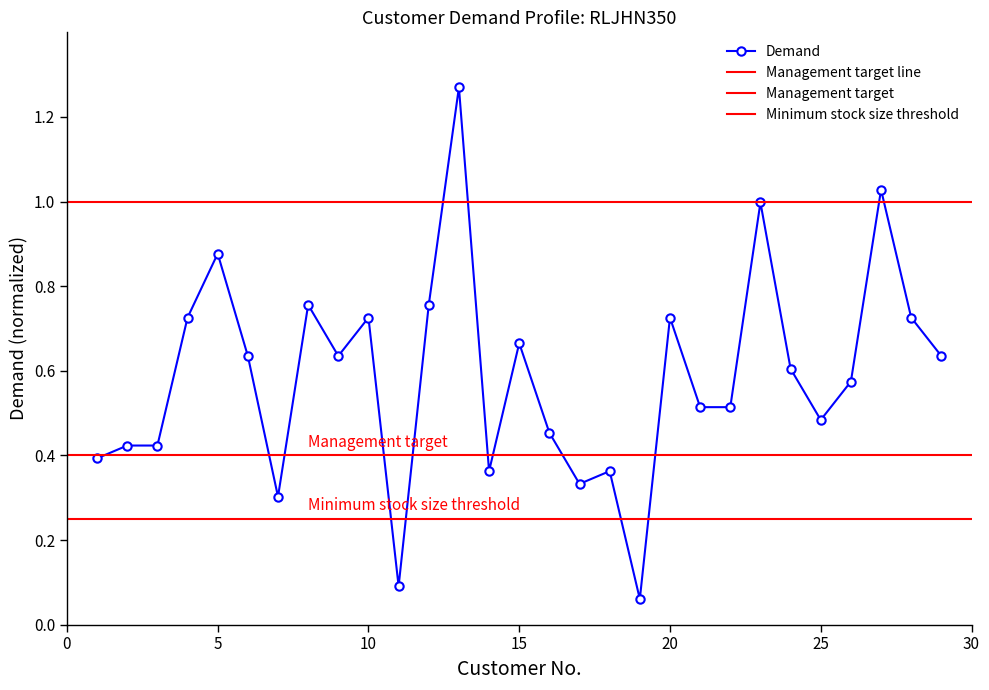

Where is the data nearest to the value 0?

19